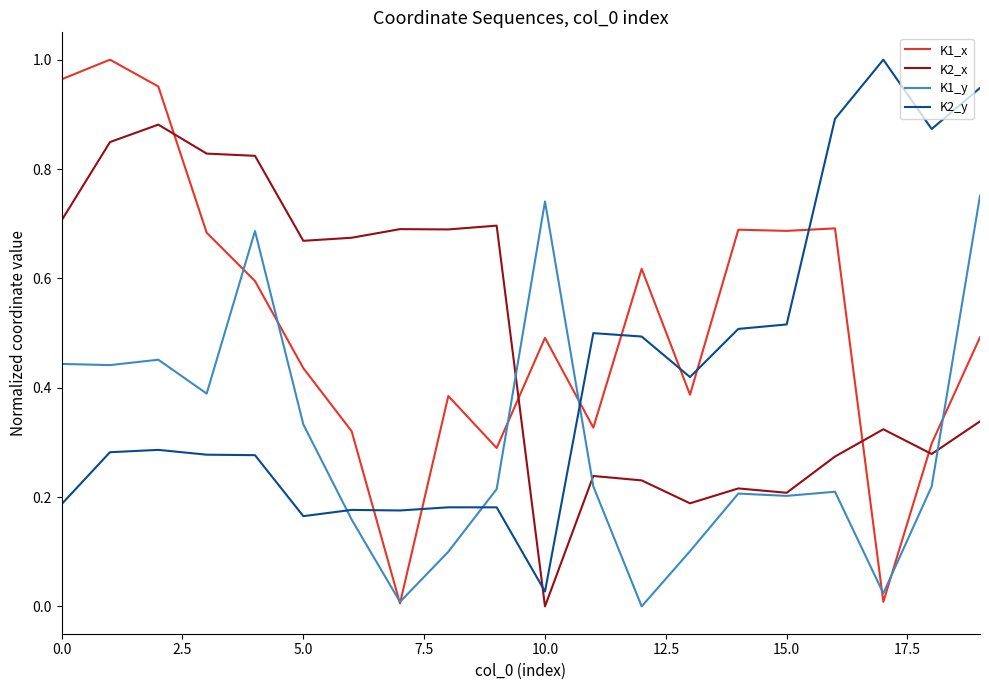

What are all the series names shown in the legend?

K1_x, K2_x, K1_y, K2_y